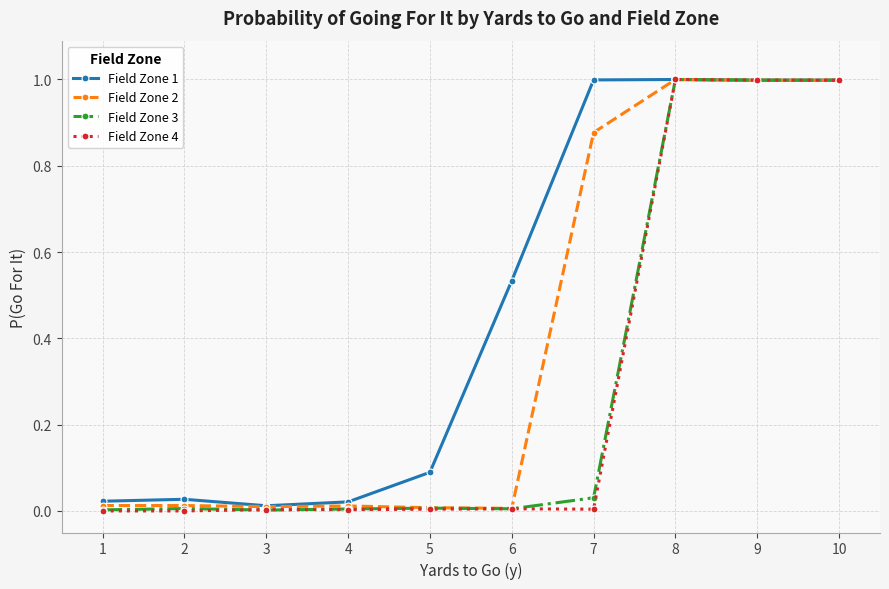

The Field Zone 4 series shows 1.5 at 10. True or false?

False